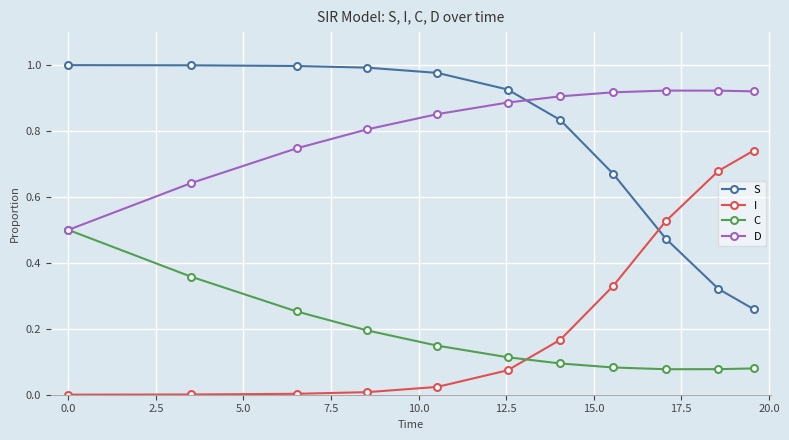

What are all the series names shown in the legend?

S, I, C, D